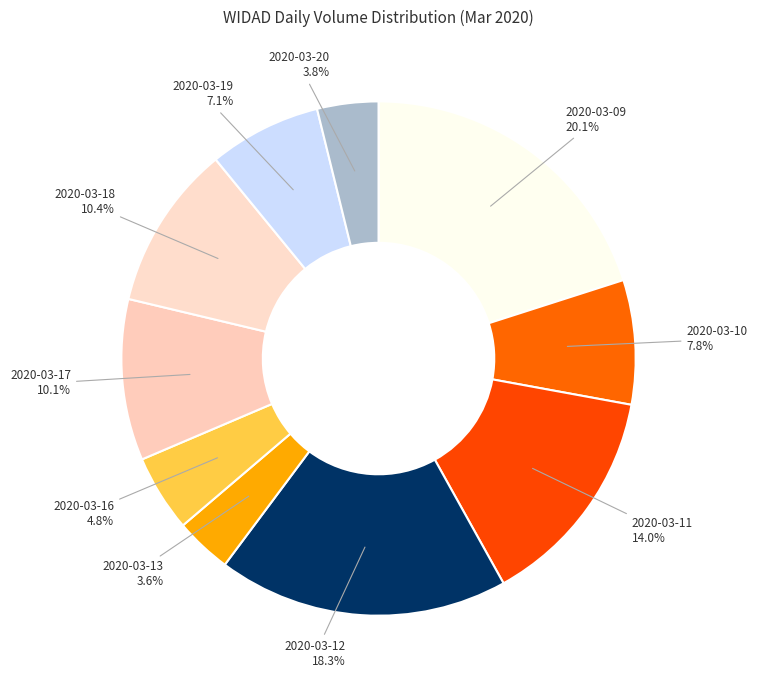

Approximately how many times larger is the value at 2020-03-13 compared to 2020-03-09?

0.2